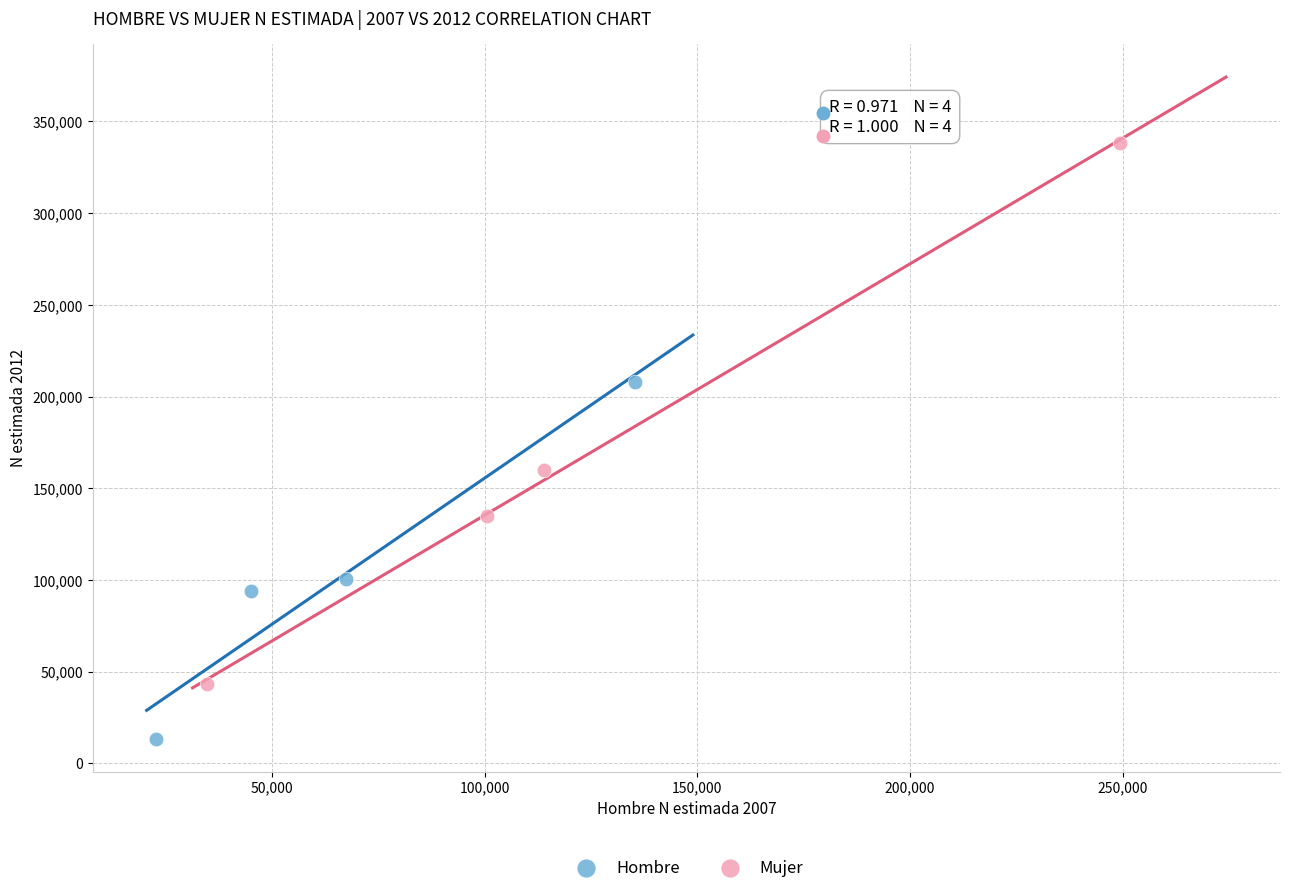

Which series has the largest Y range (max minus min)?

Mujer